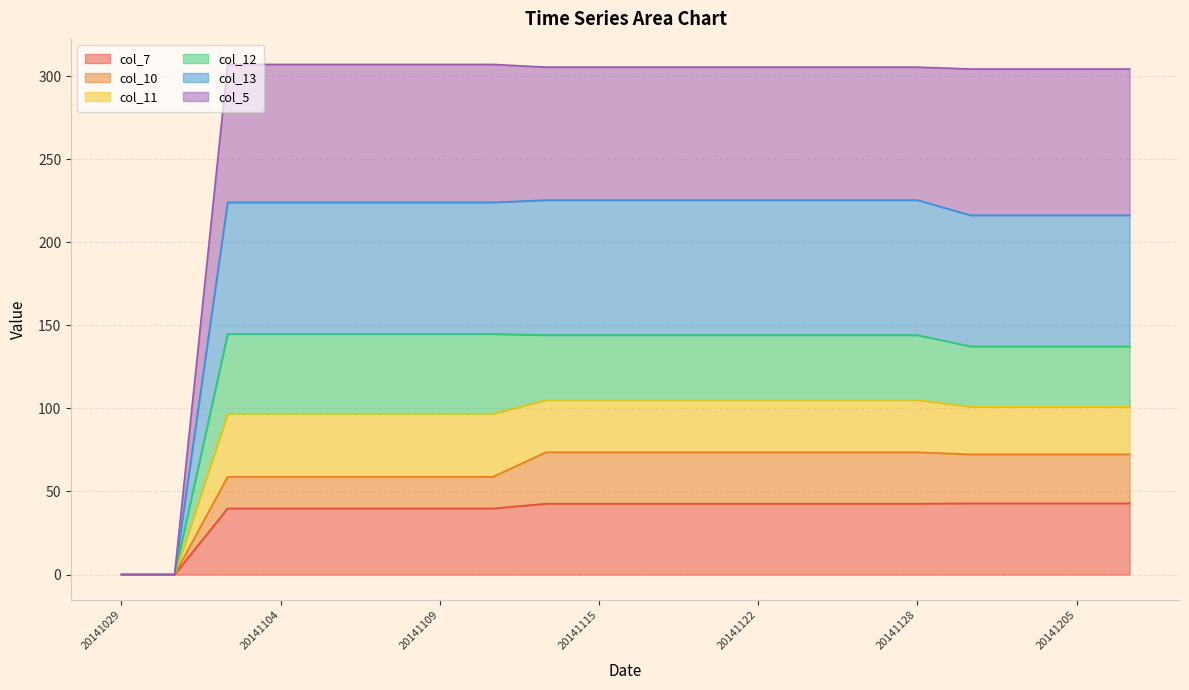

What is the maximum value for col_7?

42.9